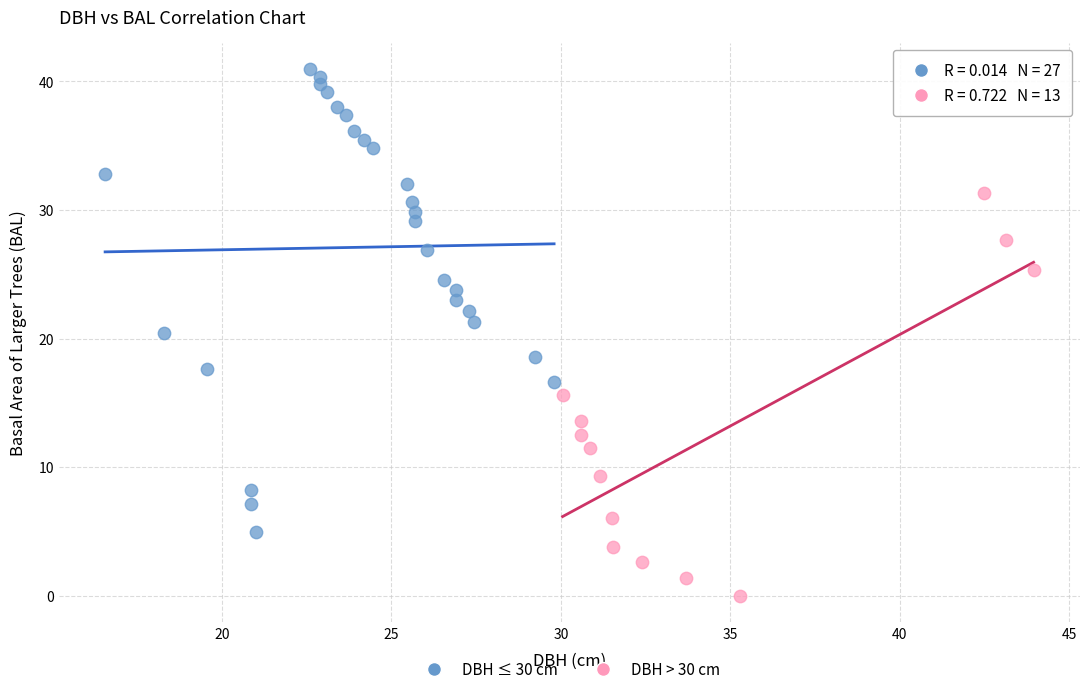

Which series reaches the minimum Y coordinate?

DBH > 30 cm